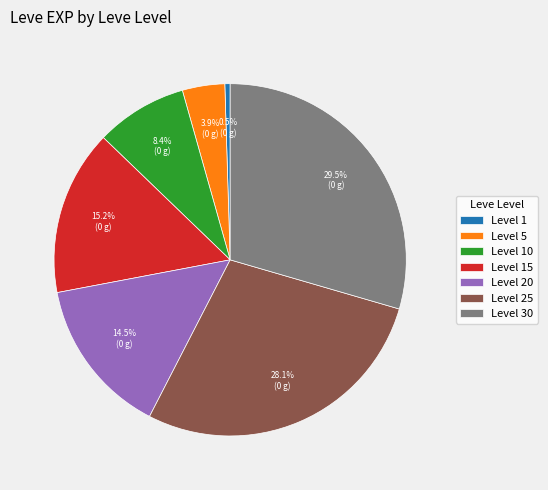

Which has a higher value, Level 20 or Level 15?

Level 15